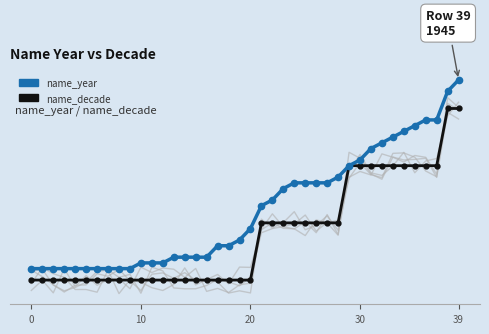

How many data points in name_year are above 1919?

19